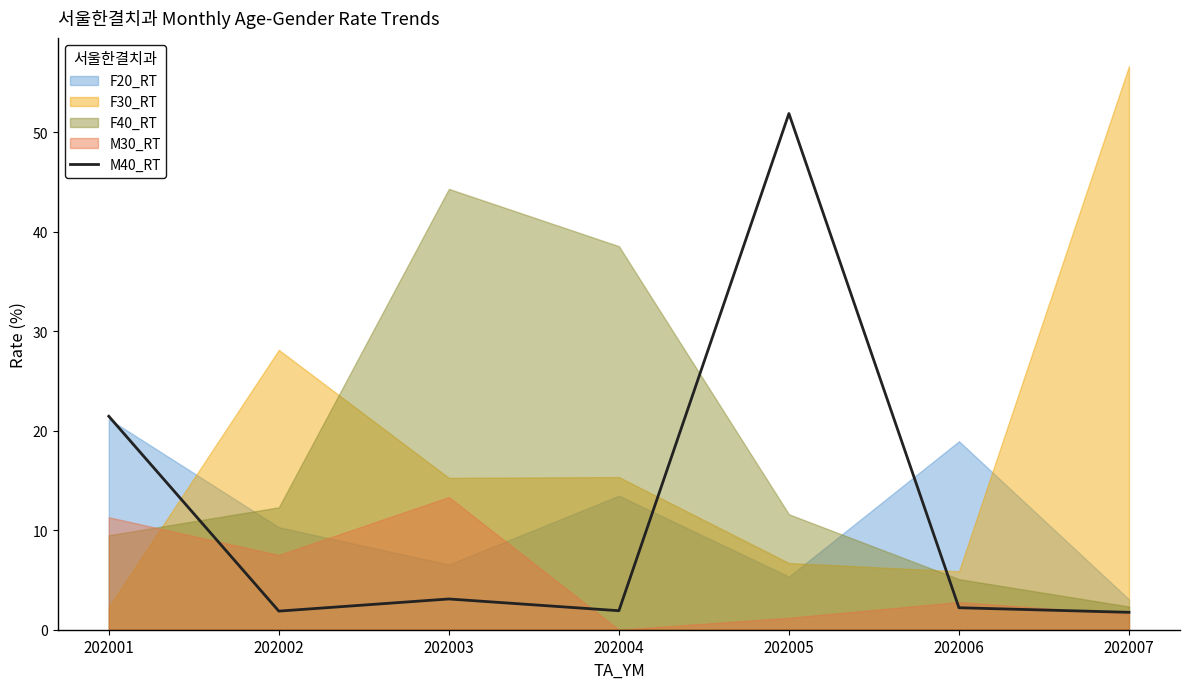

Is it true that the value at 202005 is 51.9?

True